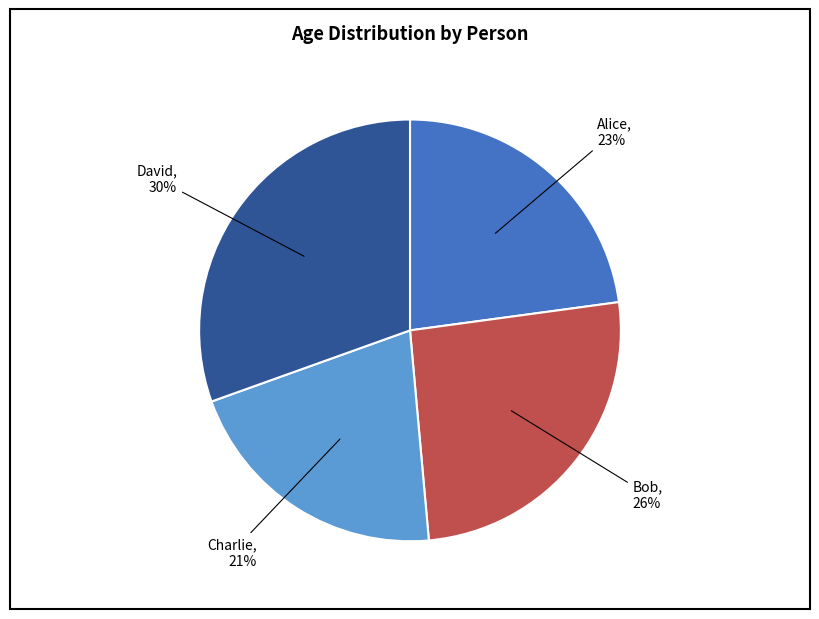

To the nearest percent, what percentage of the pie is David?

30%